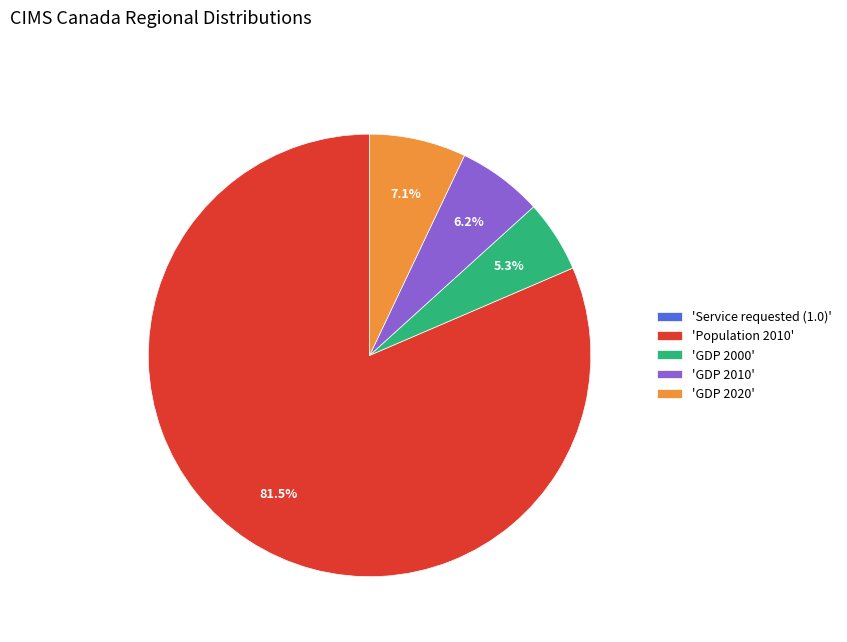

Approximately how many times larger is the value at 'Population 2010' compared to 'GDP 2010'?

13.1